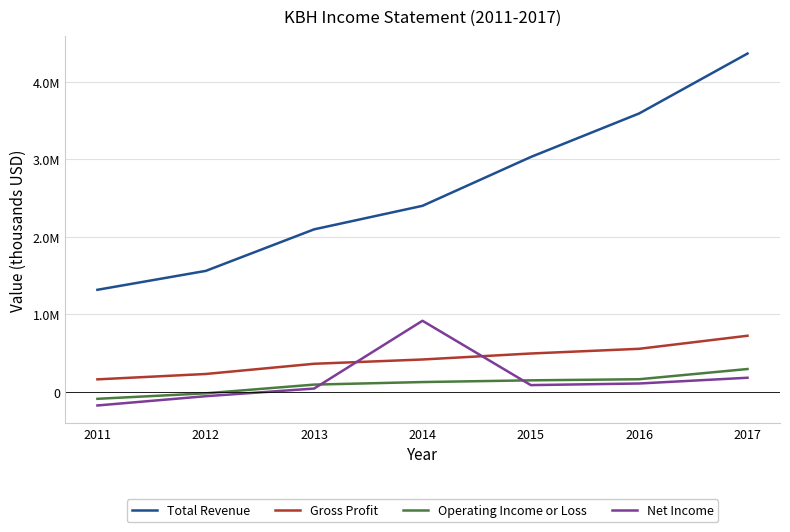

What is the minimum value shown in the chart?

-178800